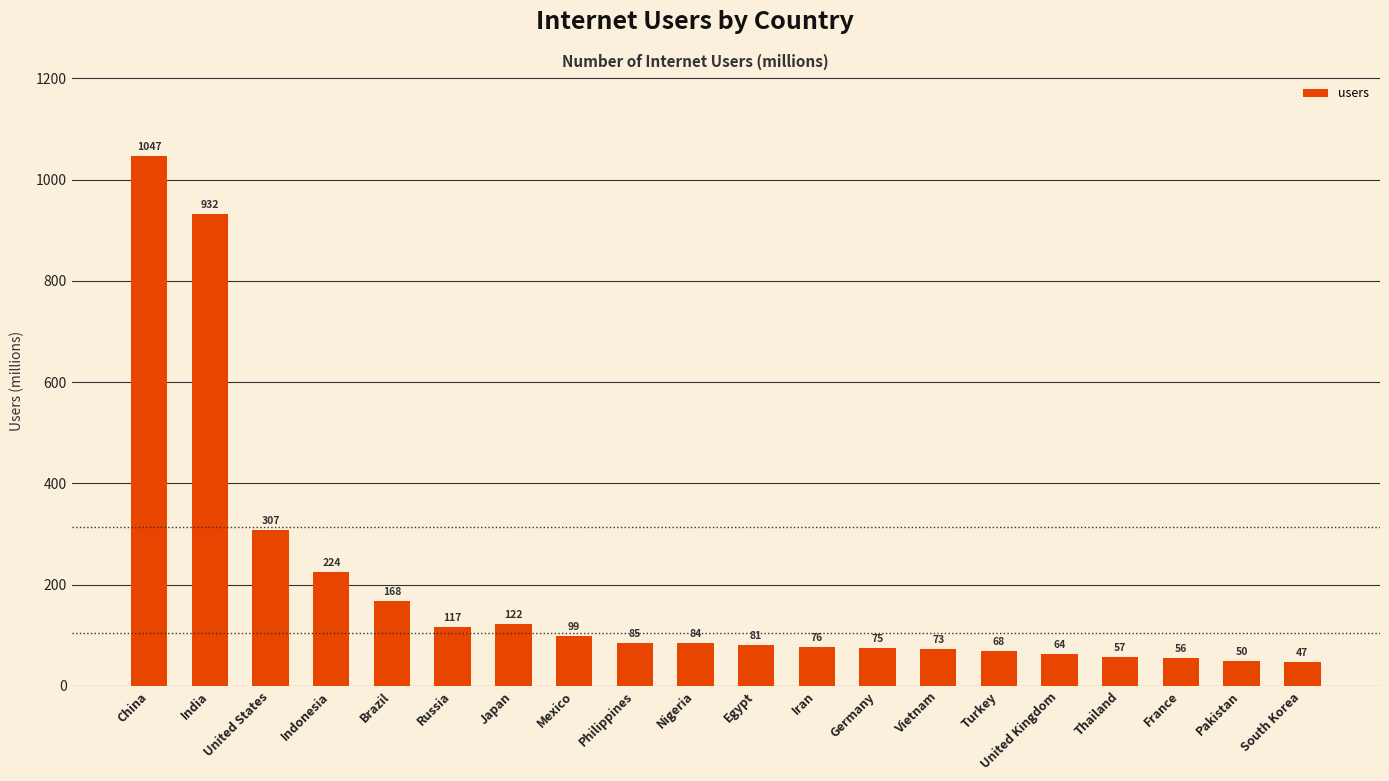

Rank the categories by value from highest to lowest.

China, India, United States, Indonesia, Brazil, Japan, Russia, Mexico, Philippines, Nigeria, Egypt, Iran, Germany, Vietnam, Turkey, United Kingdom, Thailand, France, Pakistan, South Korea